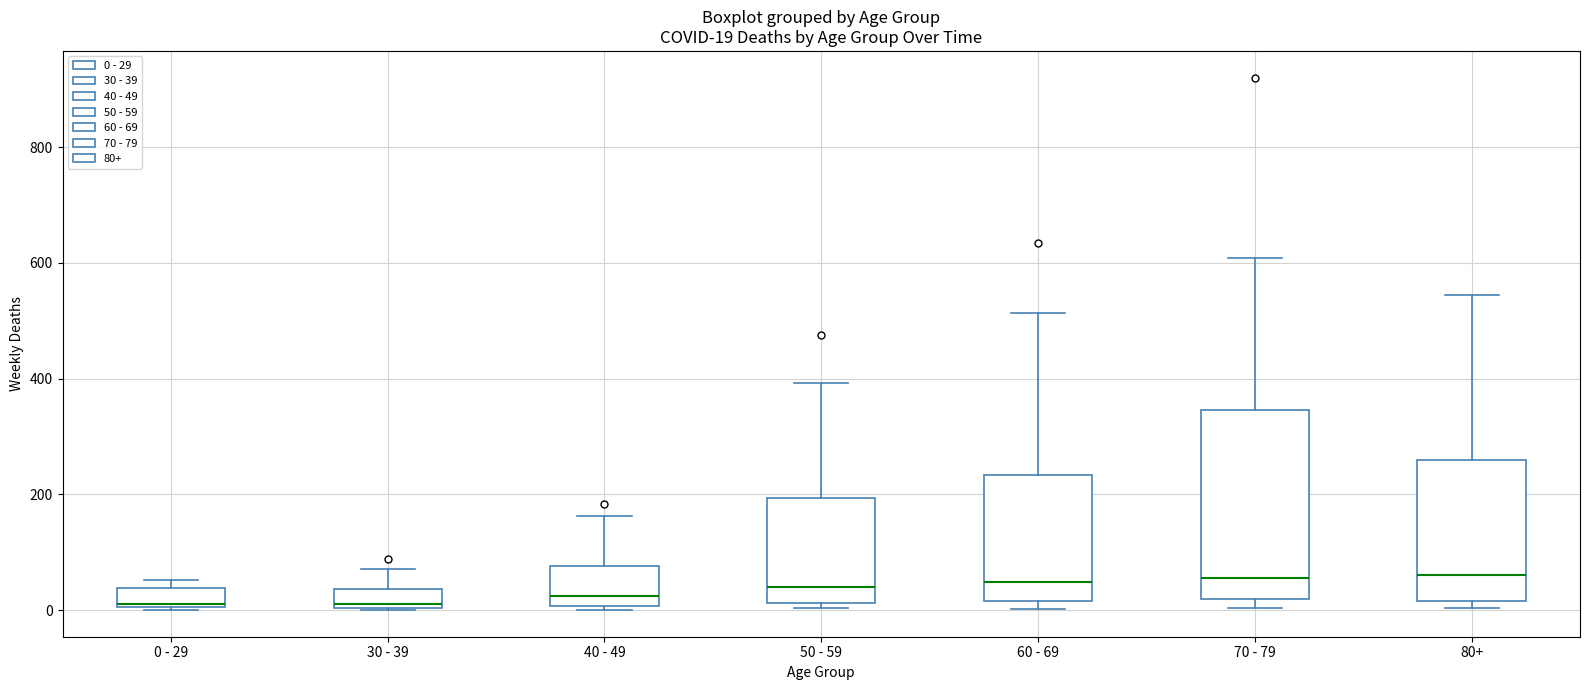

Which box is the tallest, from its lower edge to its upper edge?

70 - 79